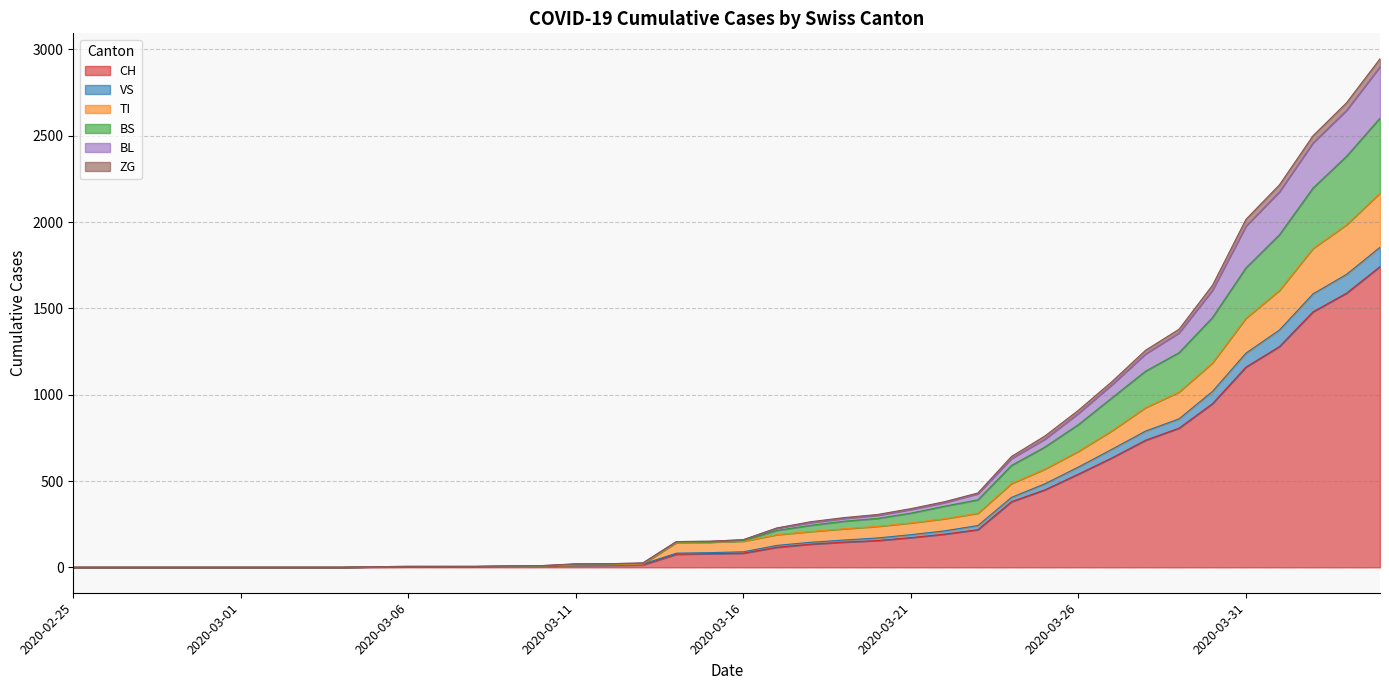

How many categories are shown in the chart?

40